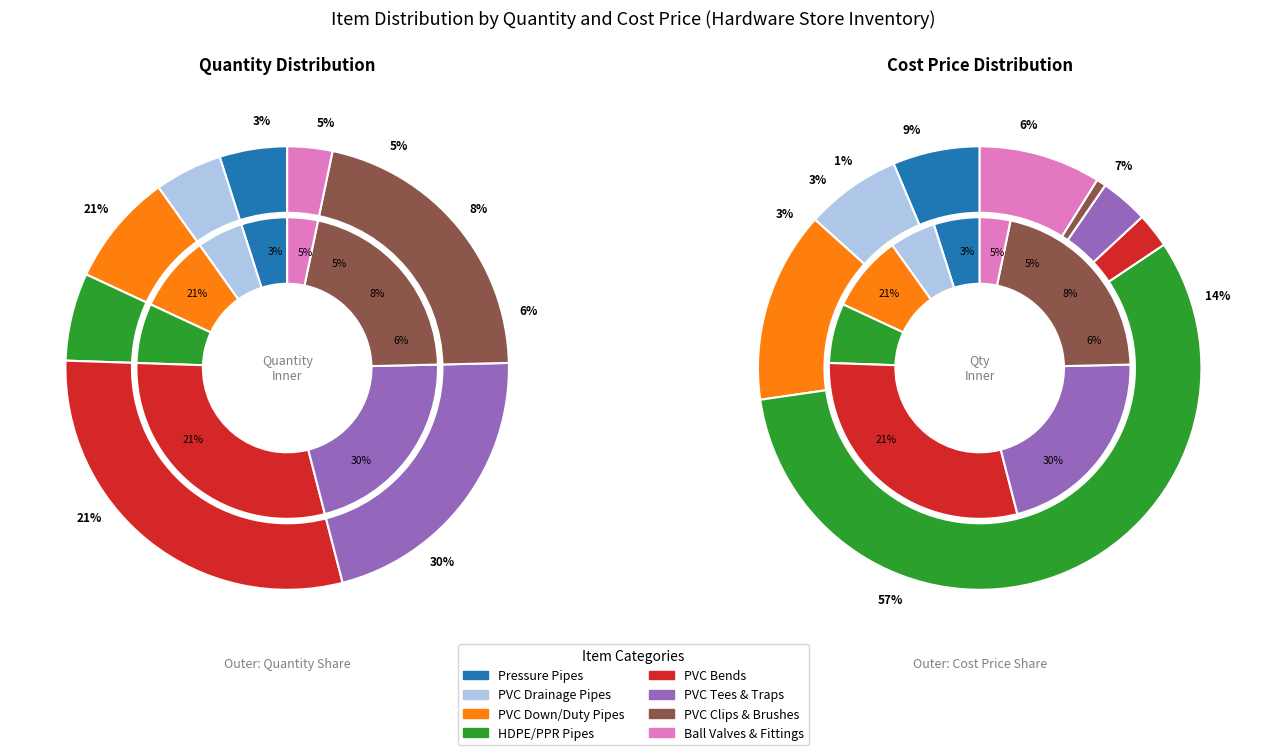

To the nearest percent, what portion does cost_price_total represent?

5%